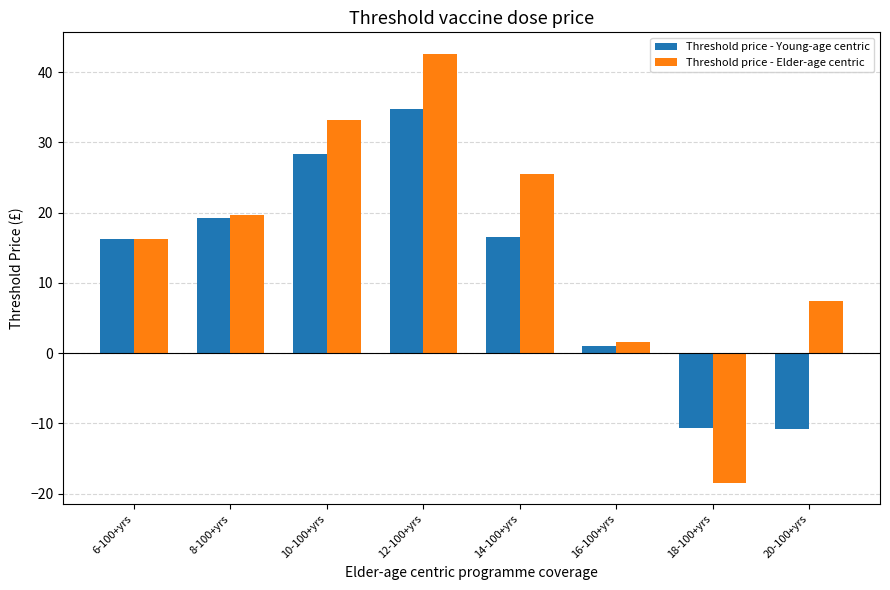

How many positive values does the Threshold price - Elder-age centric series have?

7